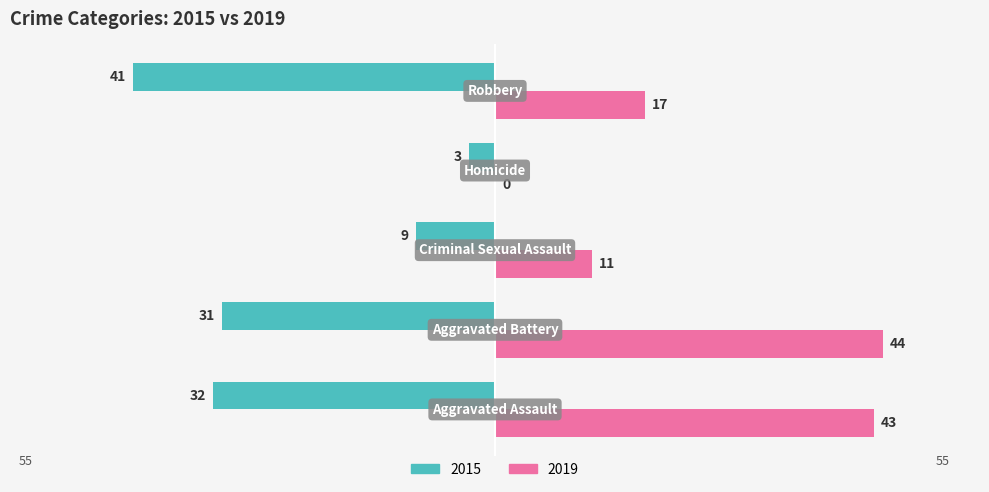

What are all the series names shown in the legend?

2015, 2019